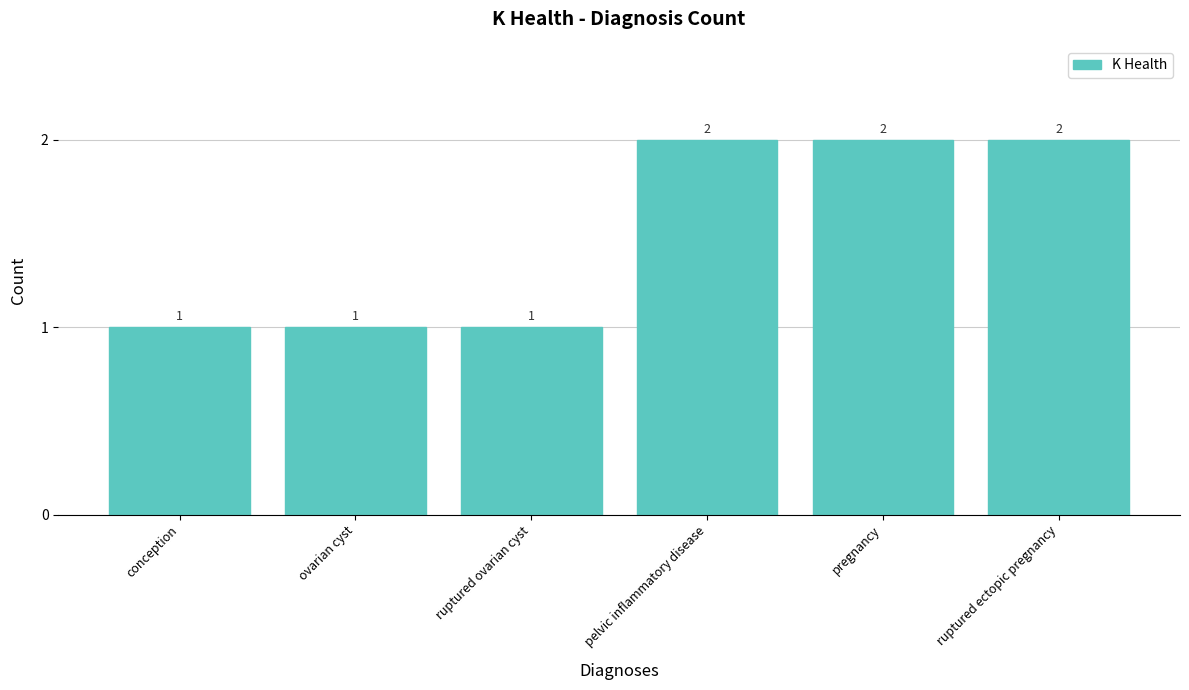

What is the ratio of the value at ruptured ovarian cyst to the value at conception?

1.0